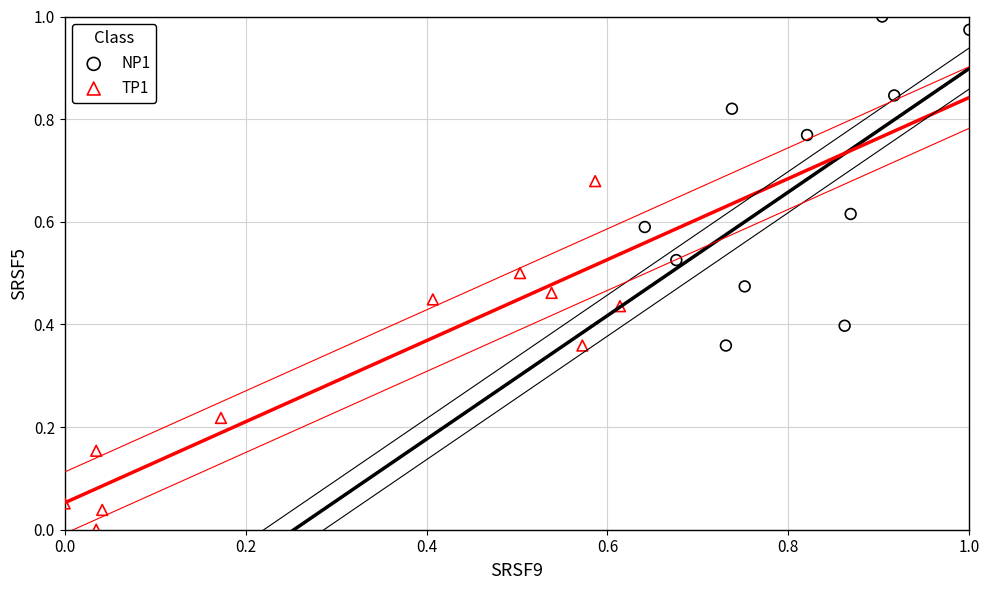

Which series has the widest spread of Y values?

TP1